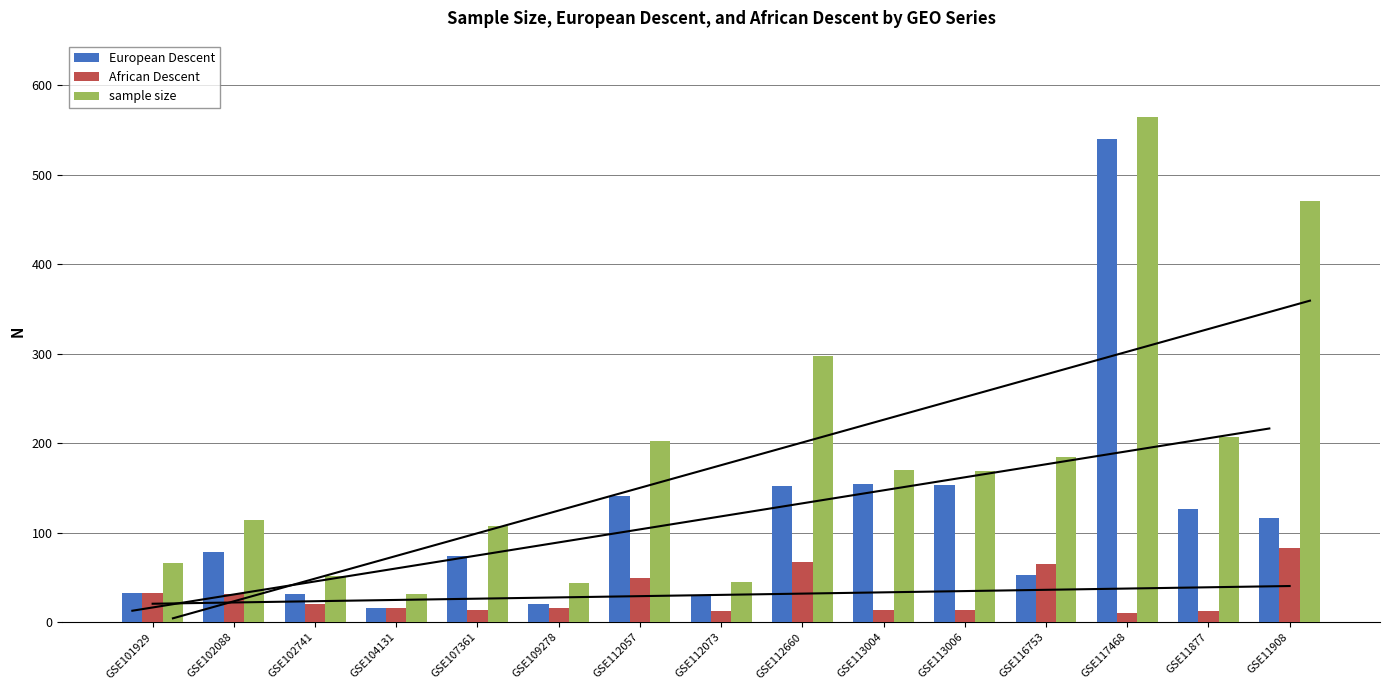

What is the difference between the maximum and minimum values in the sample size series?

533